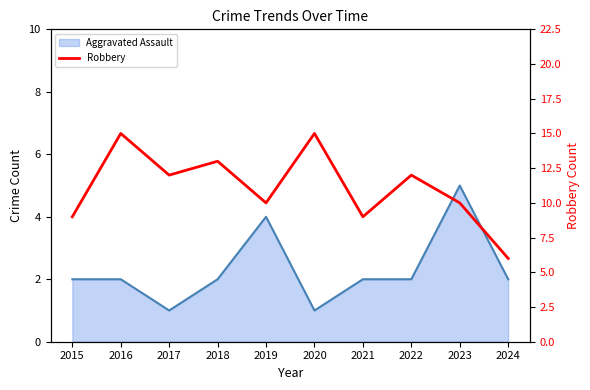

True or false: the data shows 10 at 2019.

True